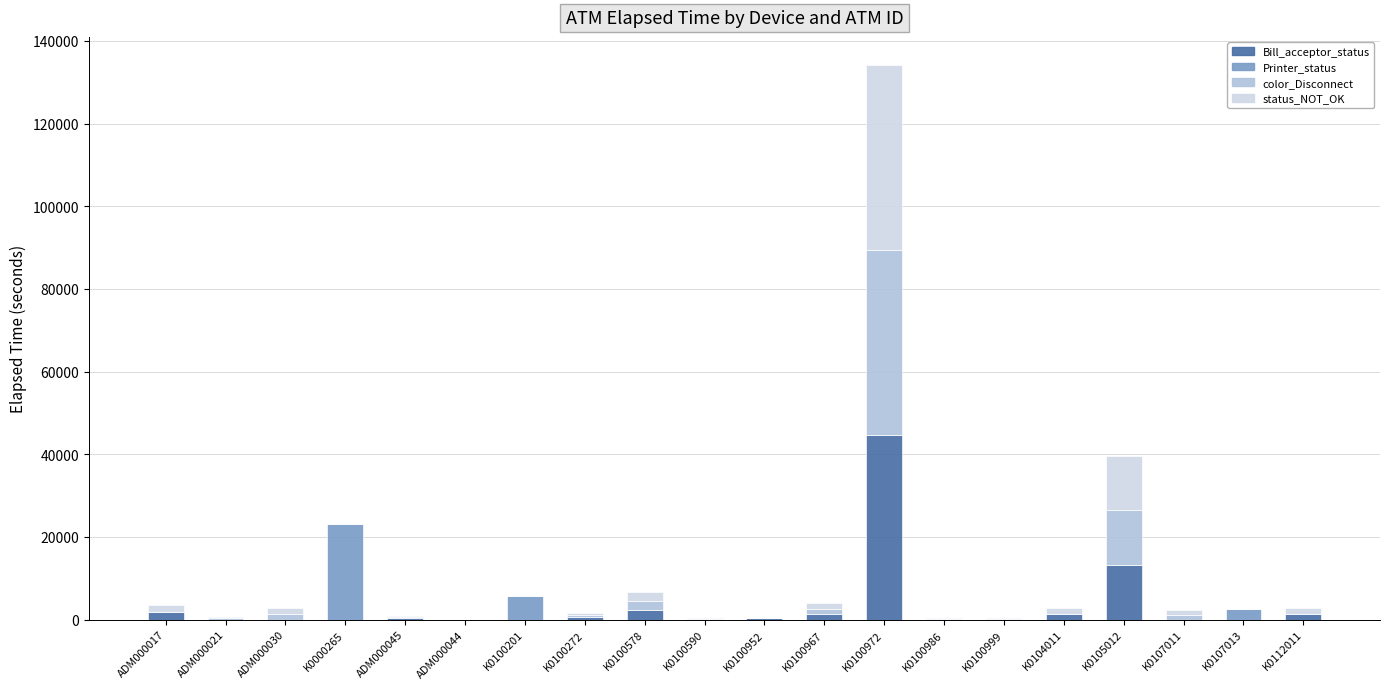

Does the chart contain stacked bars?

Yes